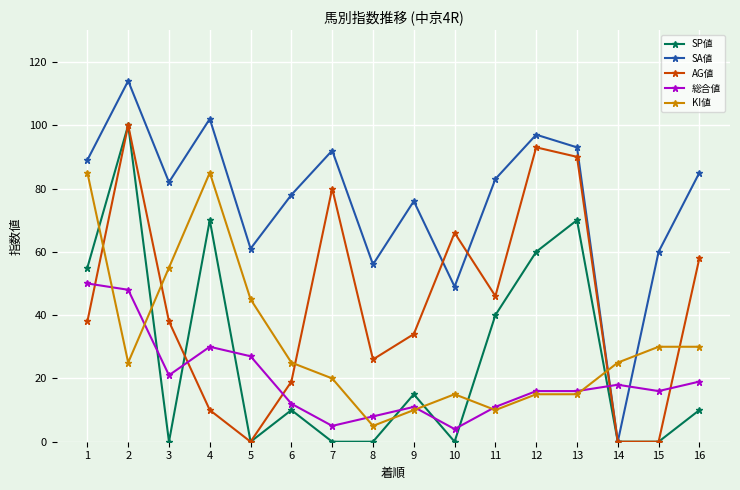

What is the difference between the highest and lowest values at 6?

68